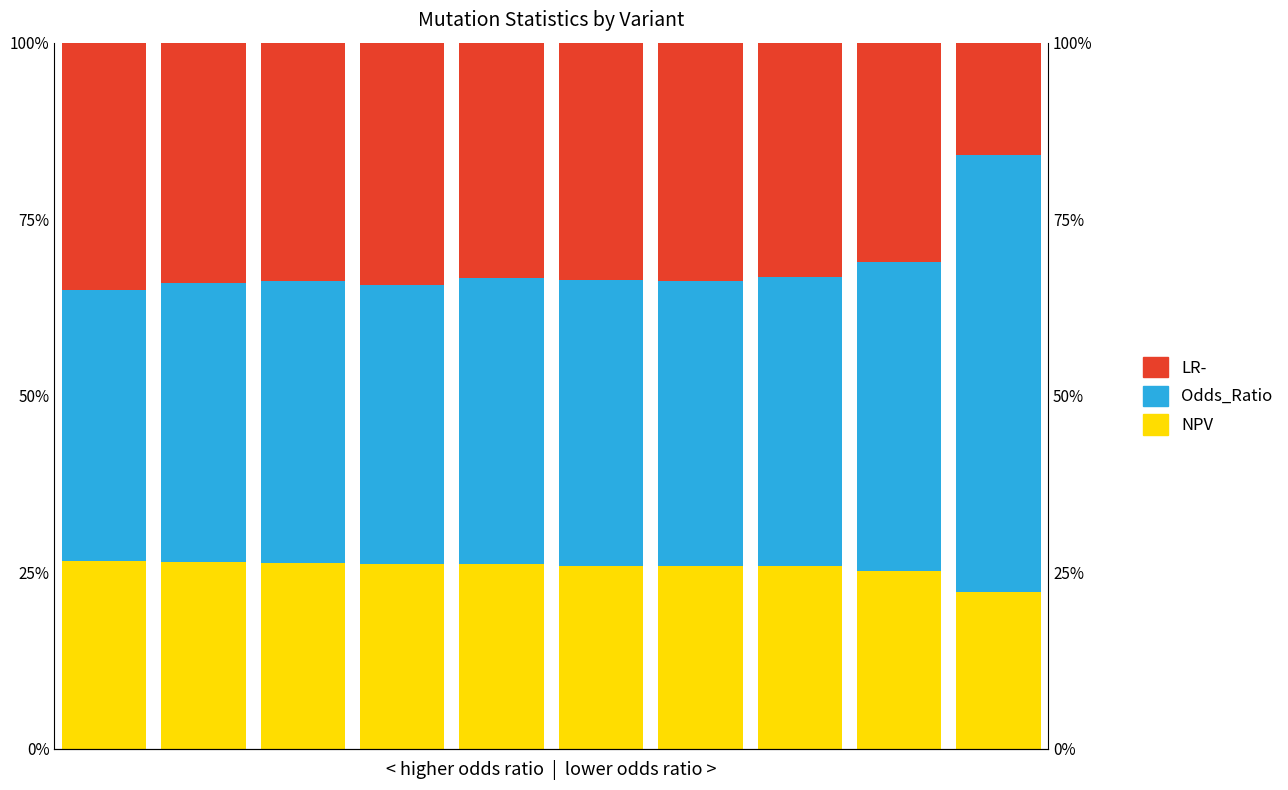

Between 2 and 8, which series saw the biggest shift?

Odds_Ratio